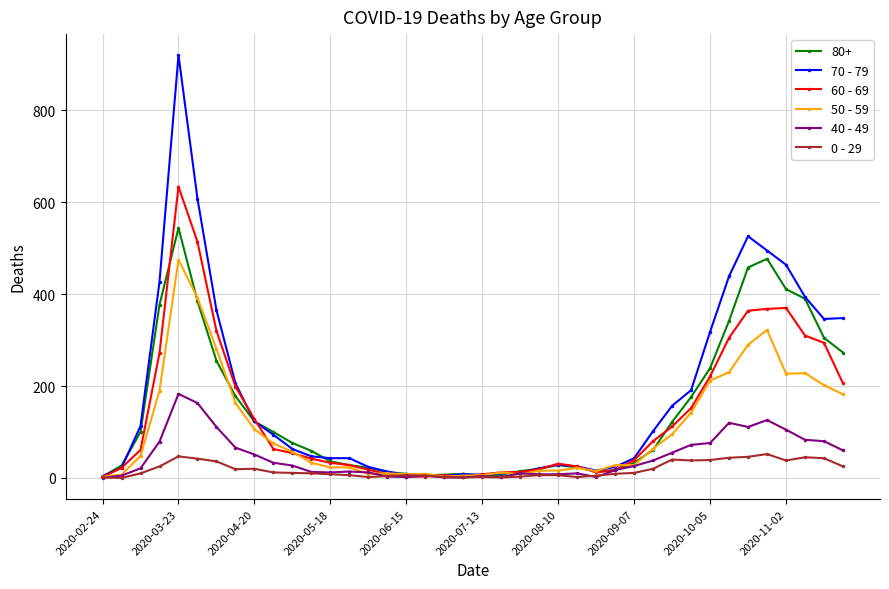

Which series has the largest total across all categories?

70 - 79